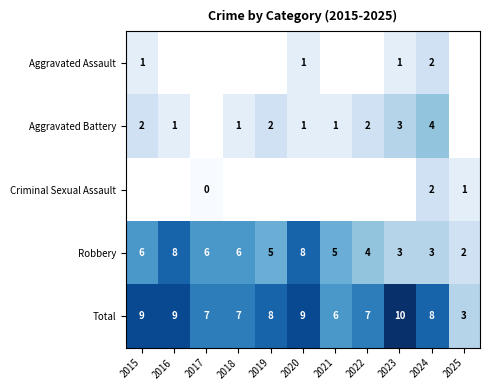

Which category has the highest value in the Total series?

2023